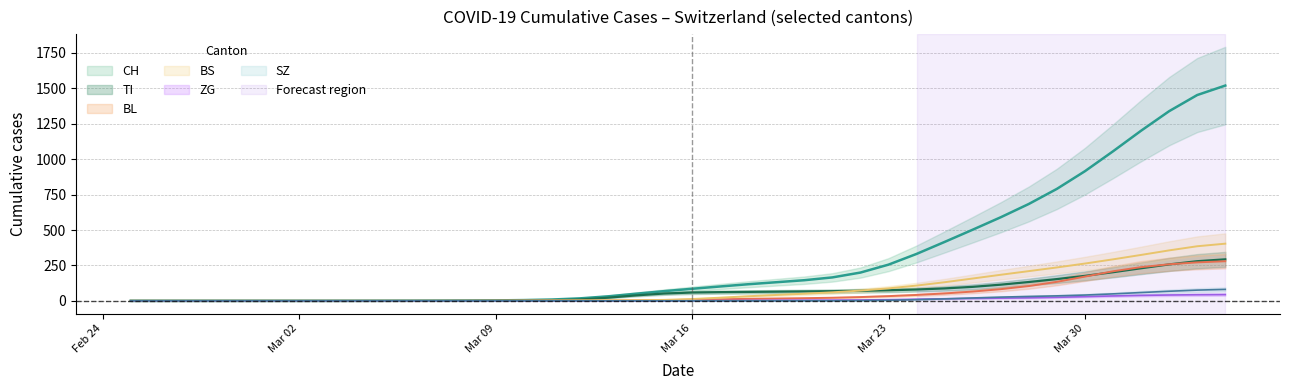

True or false: ZG and BS cross at least once.

False